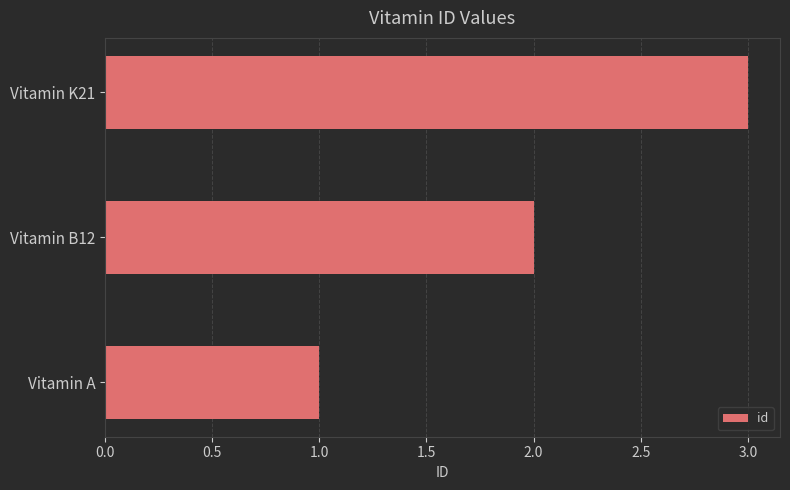

The value at Vitamin K21 is 5. True or false?

False